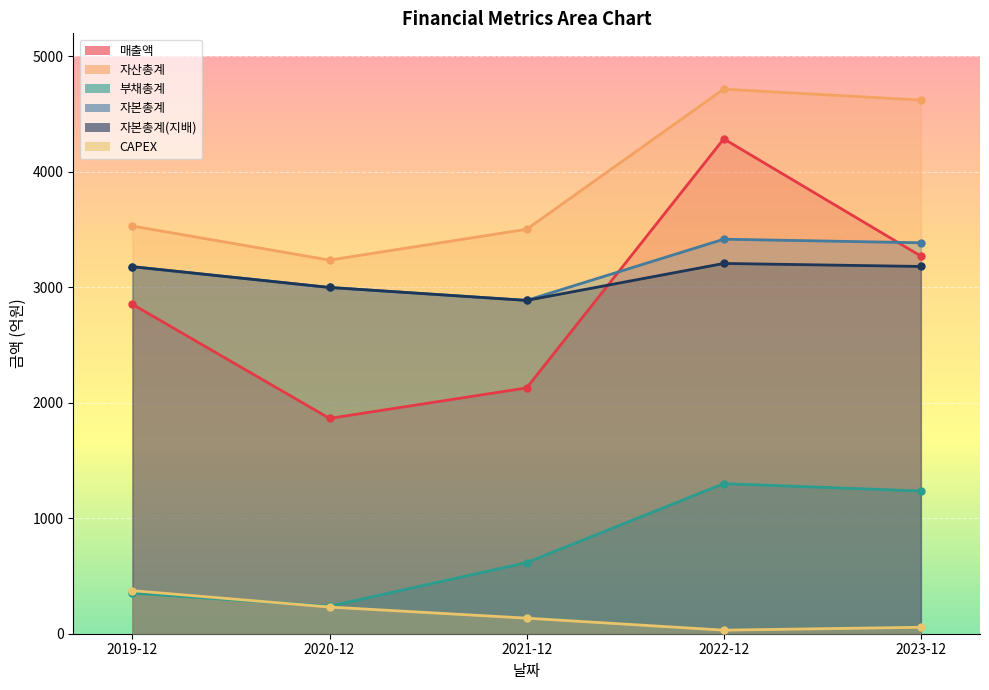

Rank the categories by 자본총계(지배) value from highest to lowest.

2022-12, 2023-12, 2019-12, 2020-12, 2021-12